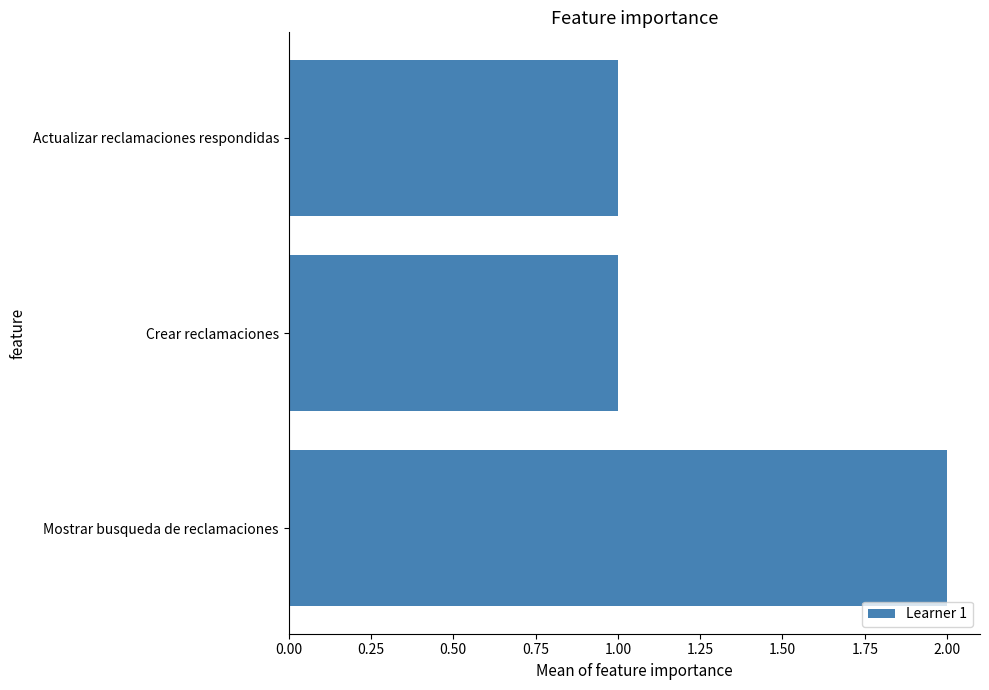

Are the bars horizontal?

Yes